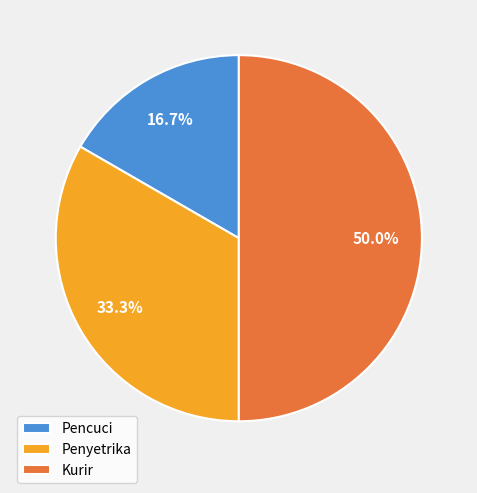

True or false: Kurir accounts for 61% of the total.

False